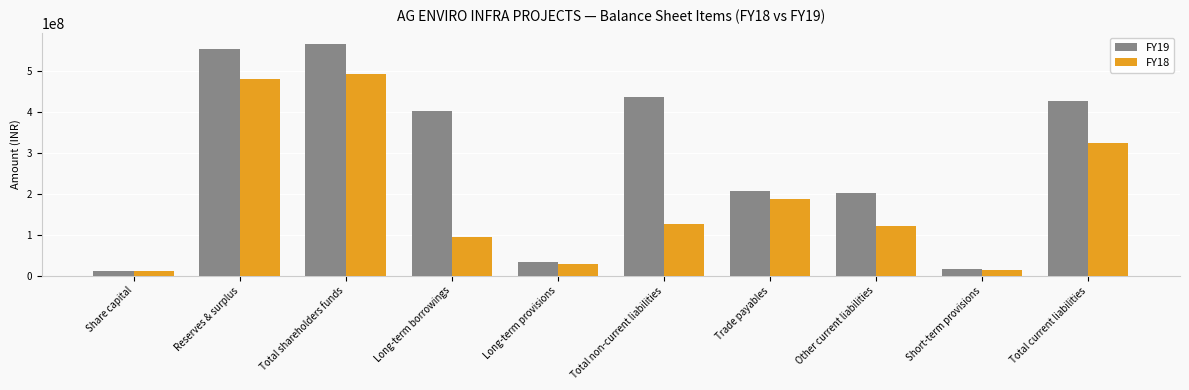

How many bars are there in total?

20